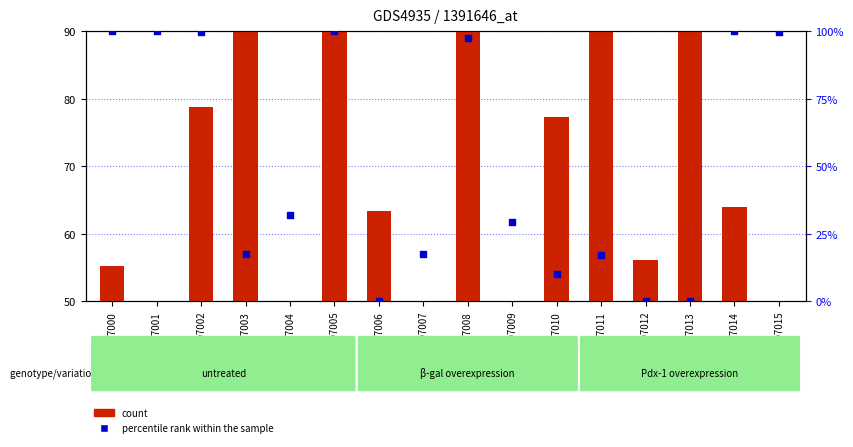

Is the value of percentile rank within the sample at GSM1207010 greater than the value of count at GSM1207006?

No